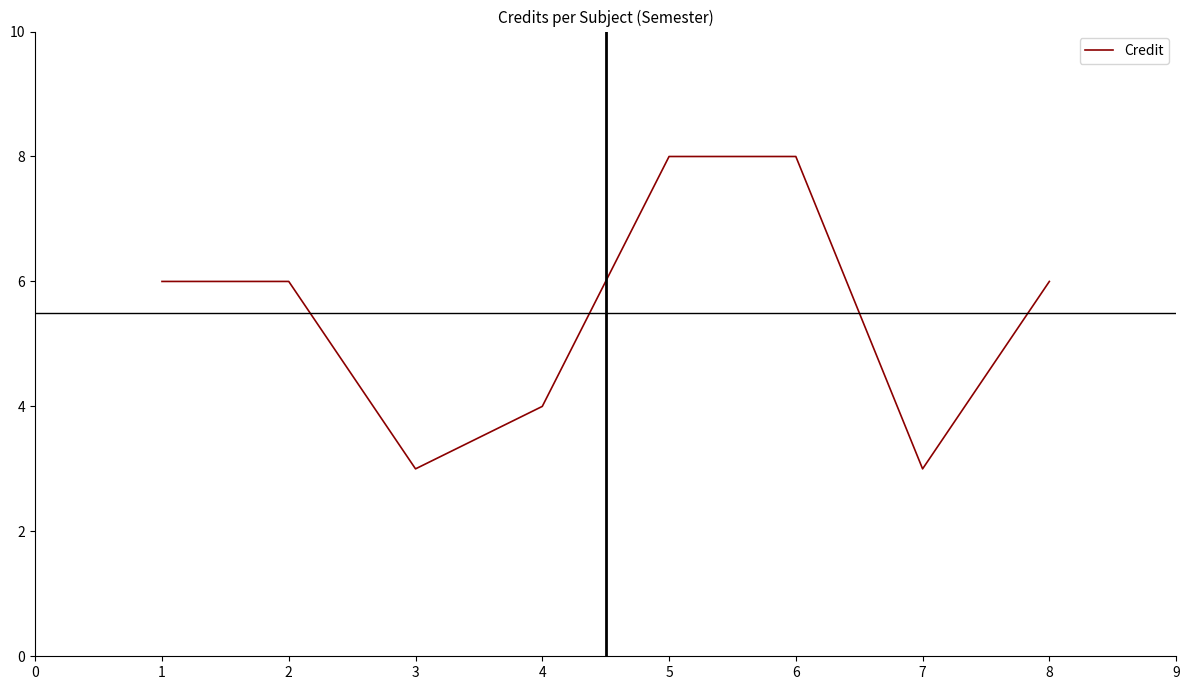

Reading left to right, extract all data points from this chart.

6	6	3	4	8	8	3	6